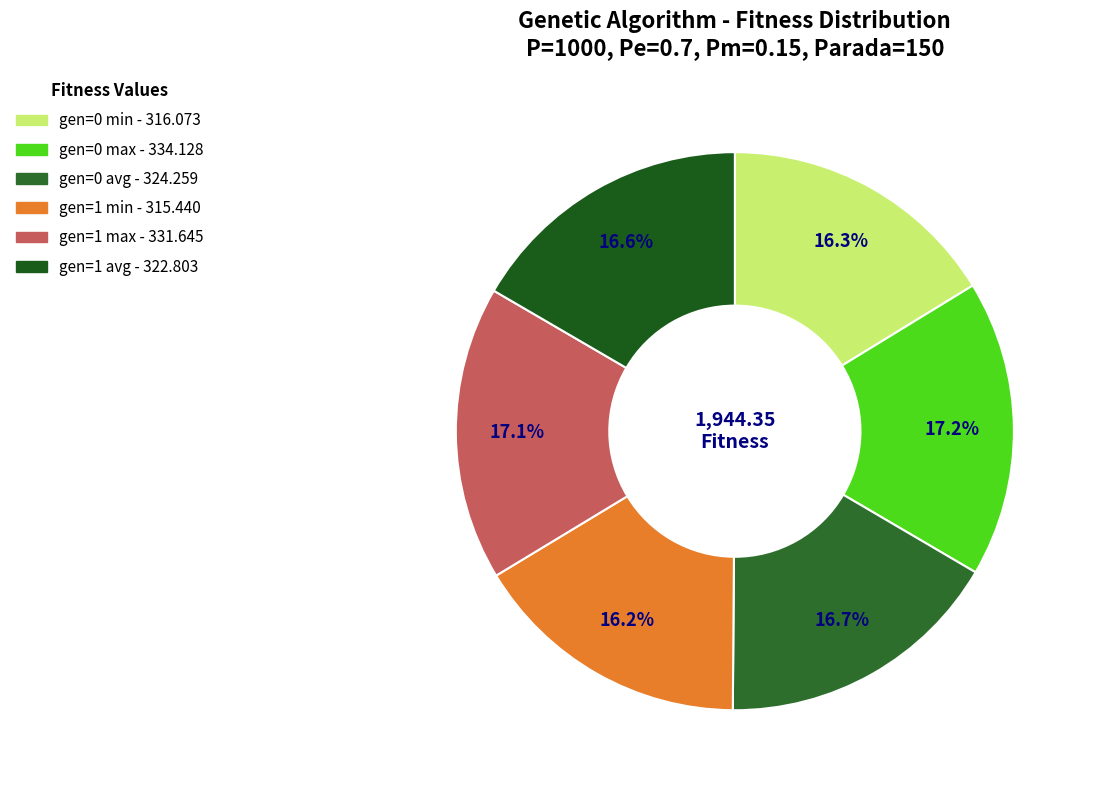

Is there a majority slice in this chart?

No